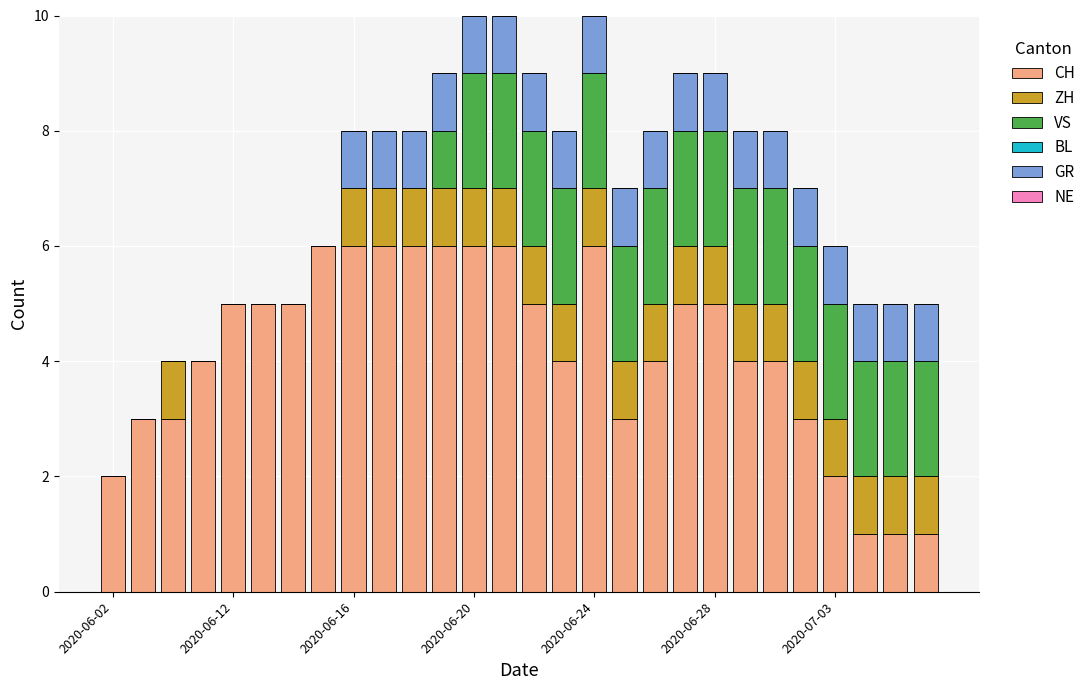

What is the highest value of the CH series?

6